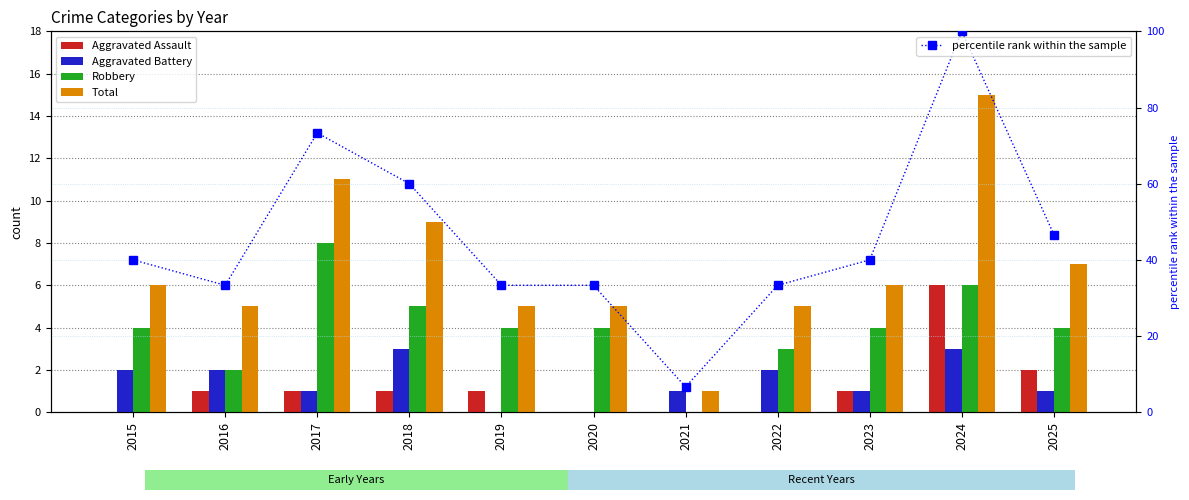

At which label does Robbery first exceed 4?

2017